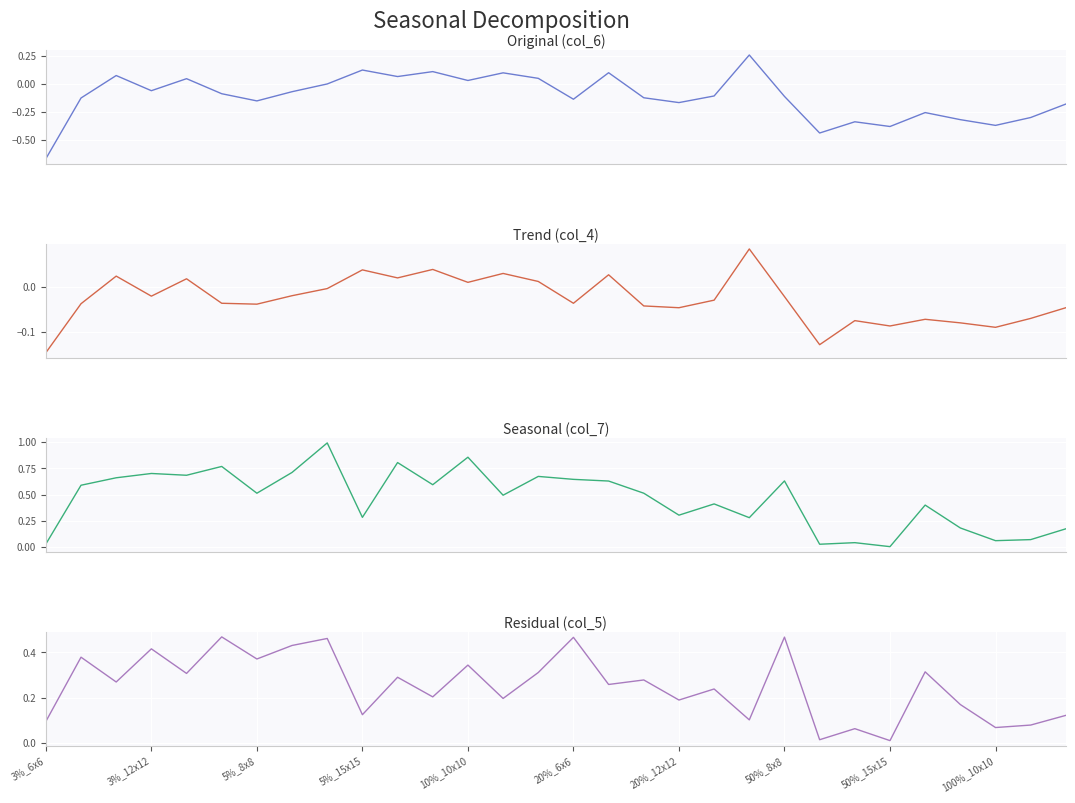

Is this an area chart (filled region under the line)?

No